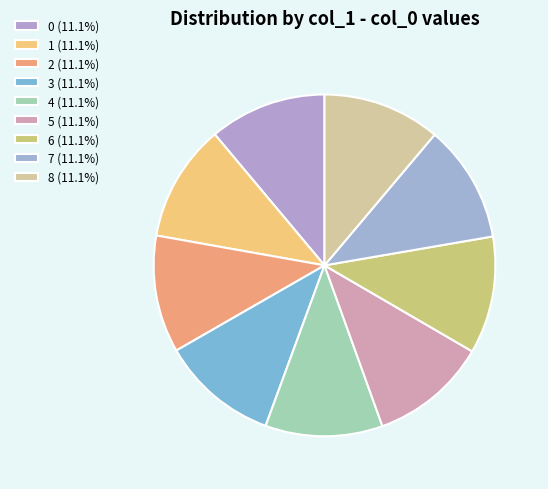

Does any single category account for the majority?

No